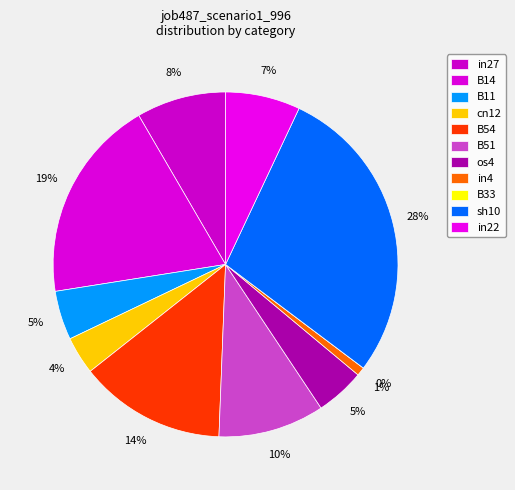

Which slice is the smallest?

B33